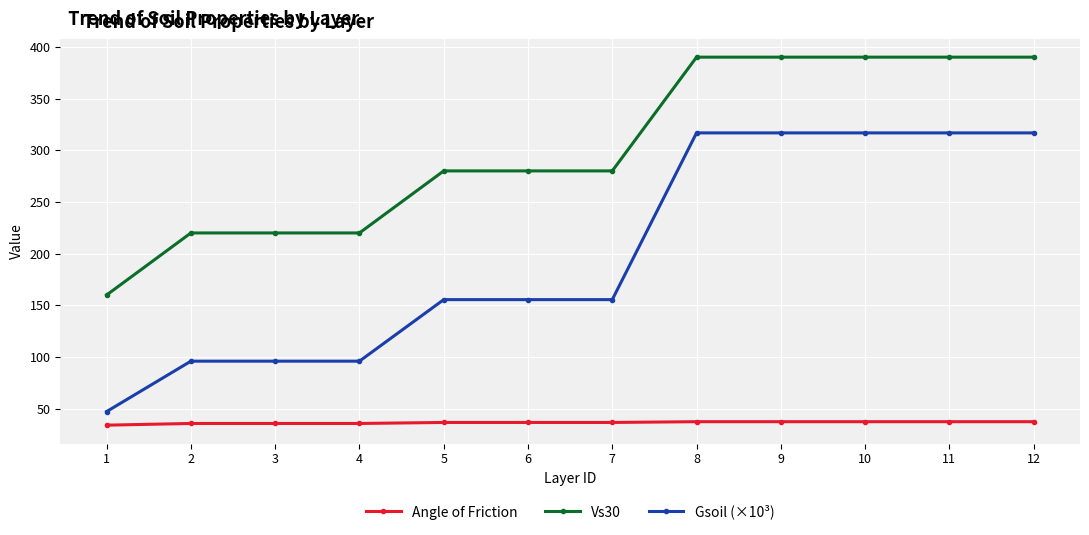

What is the difference between the highest and lowest values at 7?

243.3